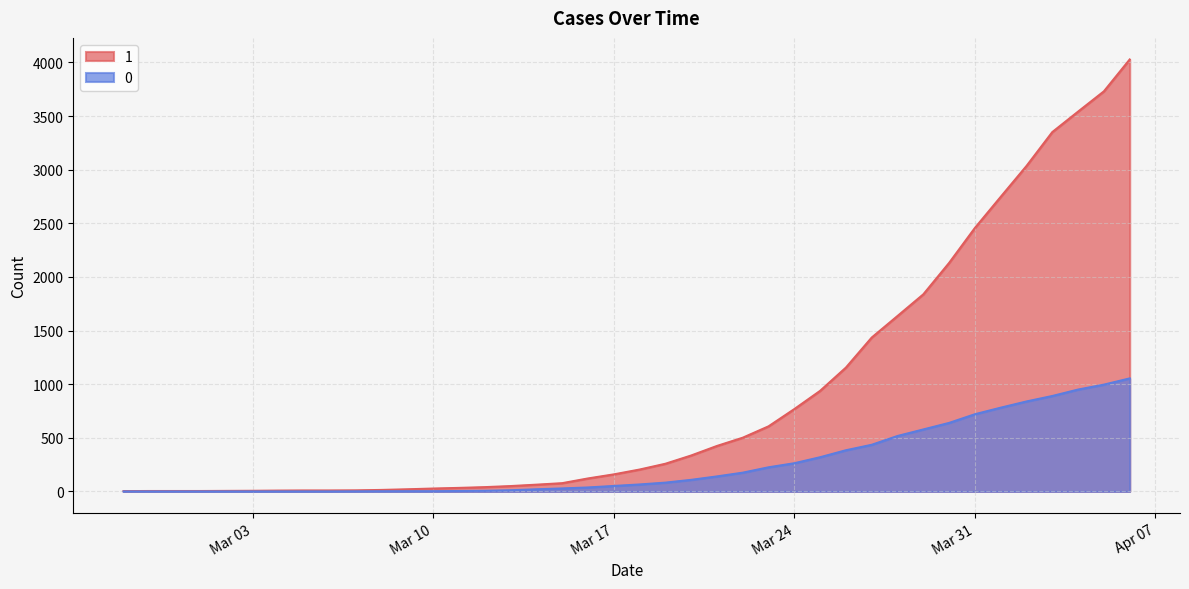

The value of 1 at 2020-03-12 is 40. True or false?

True